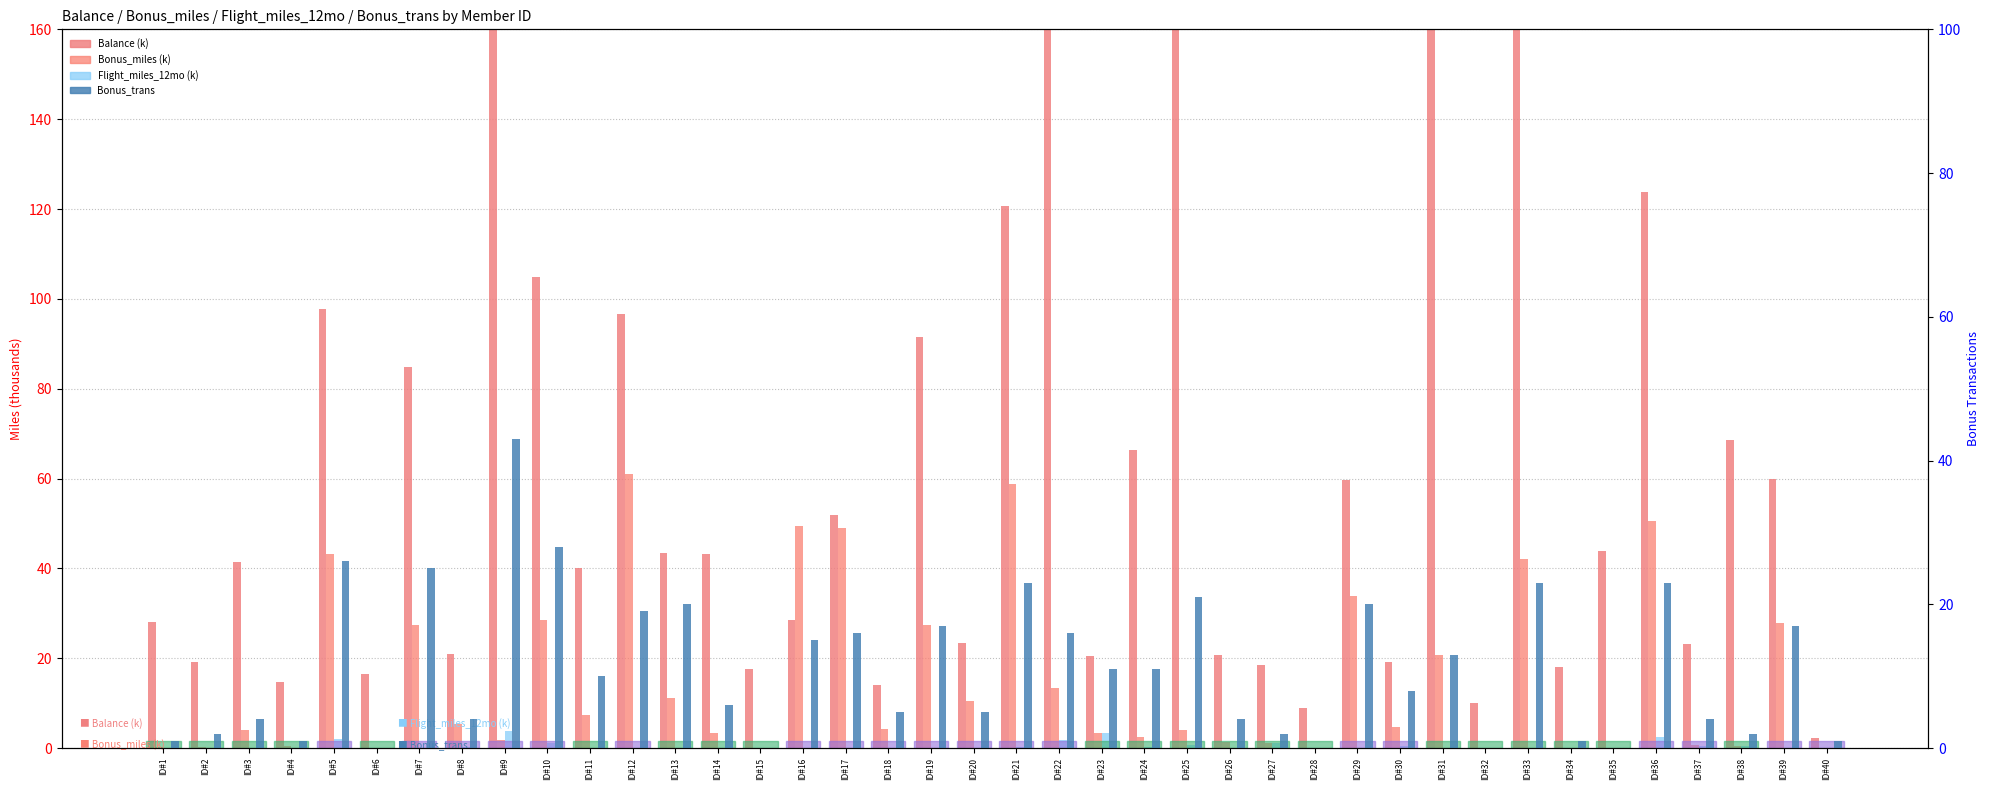

Reading right to left, extract all data points from this chart.

Balance (k): ID#40=2.2	ID#39=60.0	ID#38=68.7	ID#37=23.2	ID#36=123.8	ID#35=43.8	ID#34=18.0	ID#33=276.6	ID#32=10.0	ID#31=177.9	ID#30=19.2	ID#29=59.8	ID#28=8.8	ID#27=18.5	ID#26=20.7	ID#25=205.7	ID#24=66.3	ID#23=20.6	ID#22=185.7	ID#21=120.6	ID#20=23.4	ID#19=91.5	ID#18=14.0	ID#17=51.9	ID#16=28.5	ID#15=17.6	ID#14=43.1	ID#13=43.4	ID#12=96.5	ID#11=40.1	ID#10=104.9	ID#9=443.0	ID#8=20.9	ID#7=84.9	ID#6=16.4	ID#5=97.8	ID#4=14.8	ID#3=41.4	ID#2=19.2	ID#1=28.1
Bonus_miles (k): ID#40=0.0	ID#39=27.9	ID#38=0.3	ID#37=0.7	ID#36=50.6	ID#35=0.0	ID#34=0.1	ID#33=42.0	ID#32=0.0	ID#31=20.8	ID#30=4.7	ID#29=33.8	ID#28=0.0	ID#27=1.2	ID#26=1.4	ID#25=4.0	ID#24=2.5	ID#23=3.5	ID#22=13.3	ID#21=58.8	ID#20=10.4	ID#19=27.4	ID#18=4.3	ID#17=49.0	ID#16=49.4	ID#15=0.0	ID#14=3.3	ID#13=11.2	ID#12=61.1	ID#11=7.3	ID#10=28.4	ID#9=1.8	ID#8=5.2	ID#7=27.5	ID#6=0.0	ID#5=43.3	ID#4=0.5	ID#3=4.1	ID#2=0.2	ID#1=0.2
Flight_miles_12mo (k): ID#40=0.0	ID#39=0.0	ID#38=0.3	ID#37=0.6	ID#36=2.5	ID#35=0.0	ID#34=0.0	ID#33=0.0	ID#32=0.0	ID#31=0.0	ID#30=0.5	ID#29=0.1	ID#28=0.0	ID#27=1.2	ID#26=0.0	ID#25=0.7	ID#24=0.1	ID#23=3.5	ID#22=1.8	ID#21=0.2	ID#20=0.0	ID#19=0.0	ID#18=0.0	ID#17=0.0	ID#16=0.0	ID#15=0.0	ID#14=0.0	ID#13=0.0	ID#12=0.0	ID#11=0.0	ID#10=1.1	ID#9=3.9	ID#8=0.2	ID#7=0.0	ID#6=0.0	ID#5=2.1	ID#4=0.0	ID#3=0.0	ID#2=0.0	ID#1=0.0
Bonus_trans: ID#40=1.0	ID#39=17.0	ID#38=2.0	ID#37=4.0	ID#36=23.0	ID#35=0.0	ID#34=1.0	ID#33=23.0	ID#32=0.0	ID#31=13.0	ID#30=8.0	ID#29=20.0	ID#28=0.0	ID#27=2.0	ID#26=4.0	ID#25=21.0	ID#24=11.0	ID#23=11.0	ID#22=16.0	ID#21=23.0	ID#20=5.0	ID#19=17.0	ID#18=5.0	ID#17=16.0	ID#16=15.0	ID#15=0.0	ID#14=6.0	ID#13=20.0	ID#12=19.0	ID#11=10.0	ID#10=28.0	ID#9=43.0	ID#8=4.0	ID#7=25.0	ID#6=0.0	ID#5=26.0	ID#4=1.0	ID#3=4.0	ID#2=2.0	ID#1=1.0